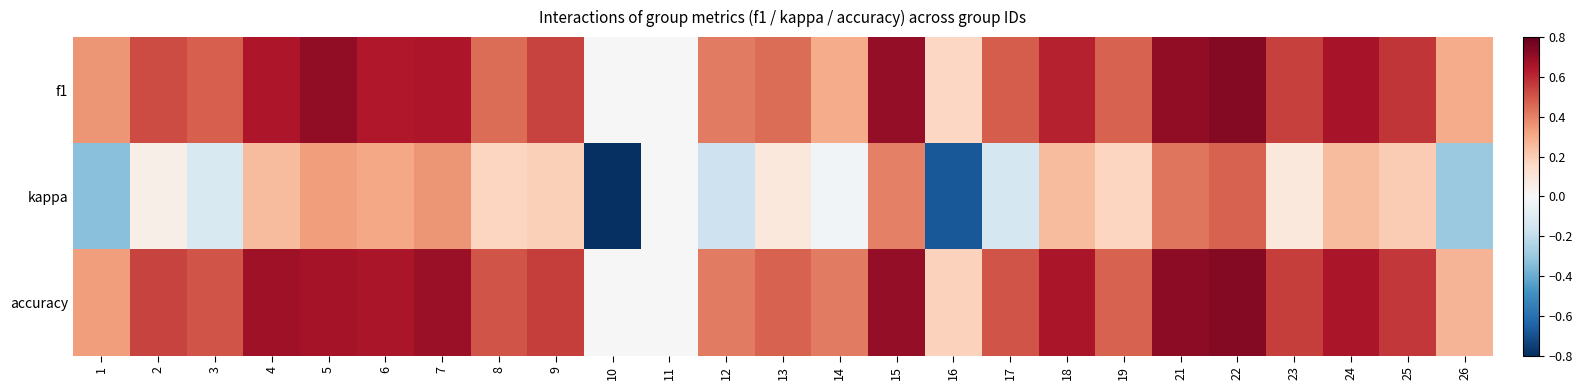

At how many categories does at least one series exceed 0?

23